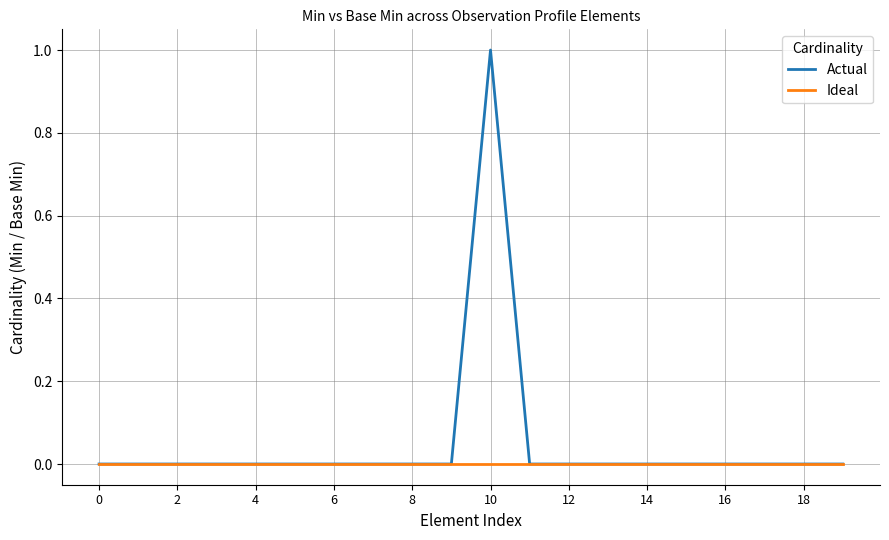

Which series has the largest total across all categories?

Actual